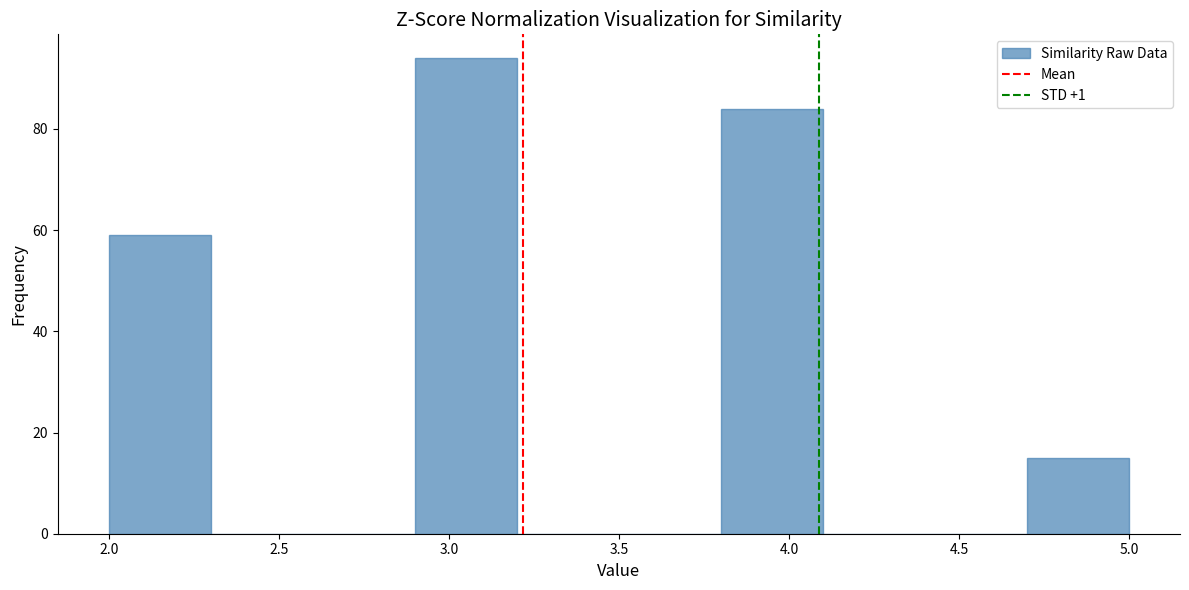

Reading left to right, transcribe this chart: for each bar, give the range it covers on the x-axis and its height. The values are not printed on the chart, so give them approximately, as read against the axis.

2.0 to 2.3: 60
2.3 to 2.6: 0
2.6 to 2.9: 0
2.9 to 3.2: 94
3.2 to 3.5: 0
3.5 to 3.8: 0
3.8 to 4.1: 84
4.1 to 4.4: 0
4.4 to 4.7: 0
4.7 to 5.0: 16